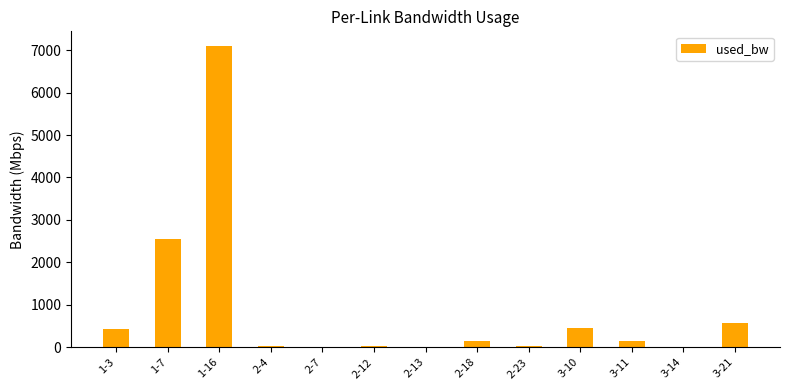

What is the maximum value shown in the chart?

7087.7